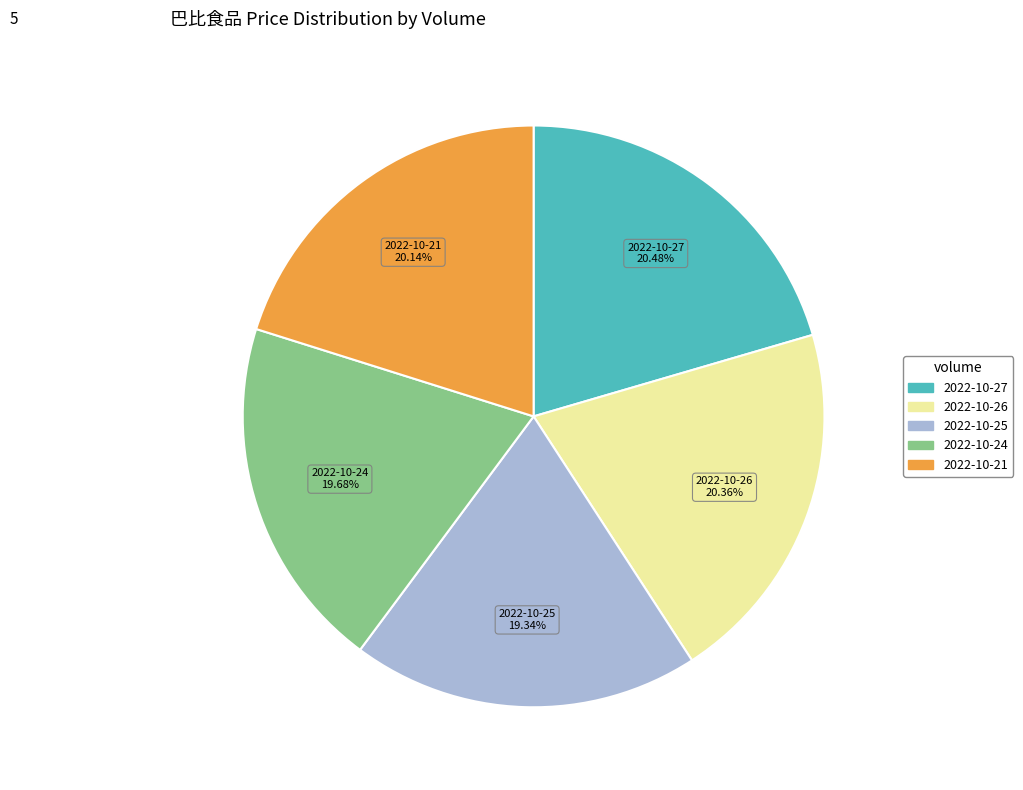

Count the number of slices in the pie.

5